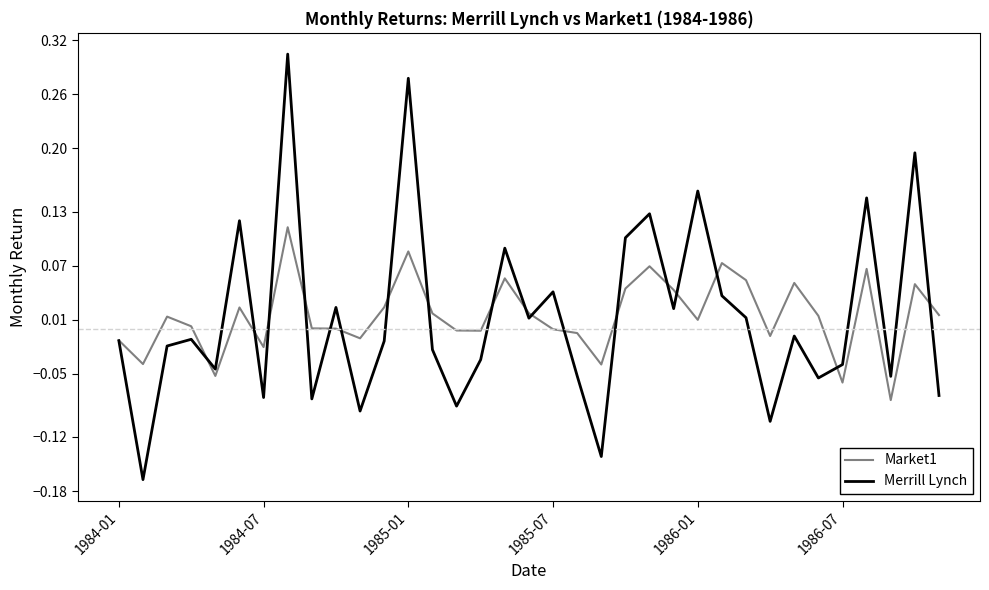

Which series has the largest range (max minus min)?

Merrill Lynch